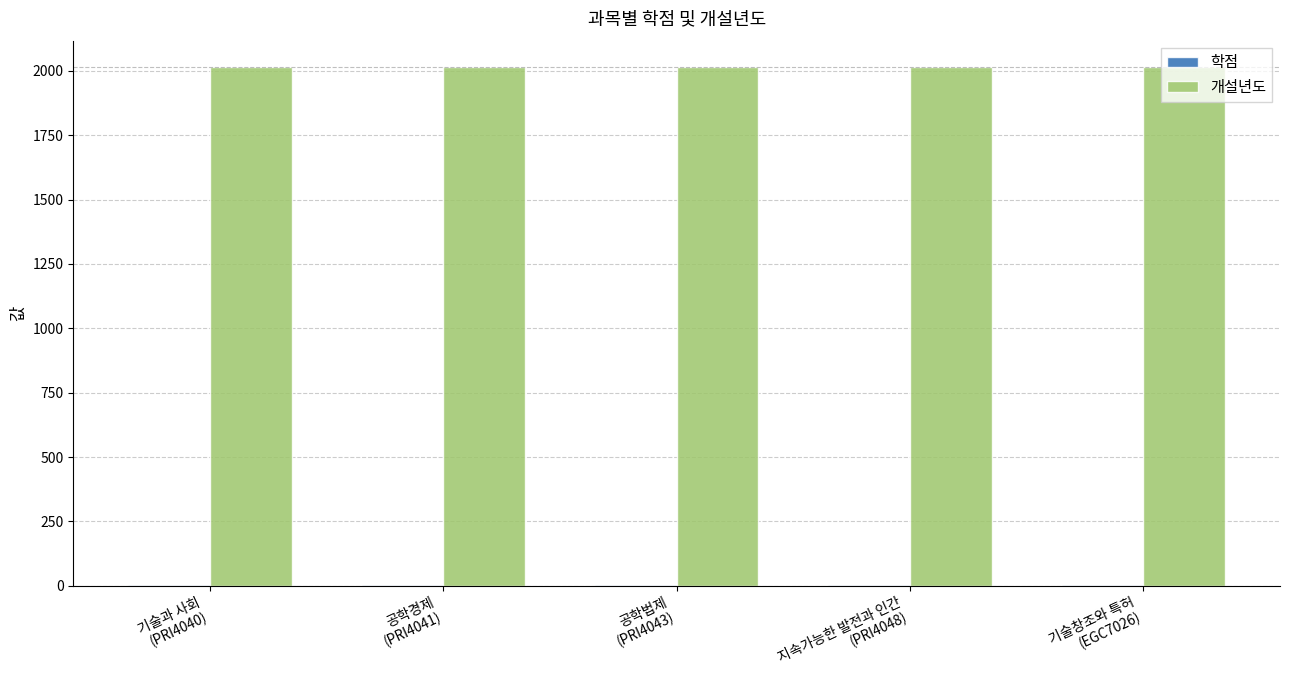

What is the lowest value of the 학점 series?

3